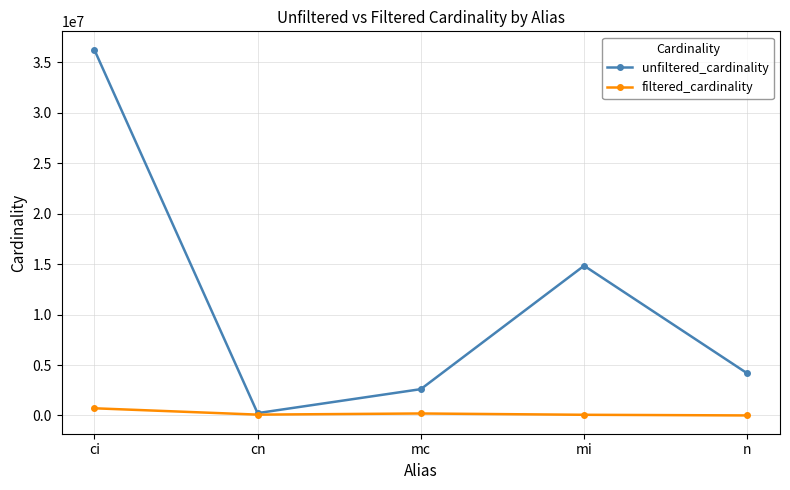

True or false: filtered_cardinality has a value of 69478 at mi.

True